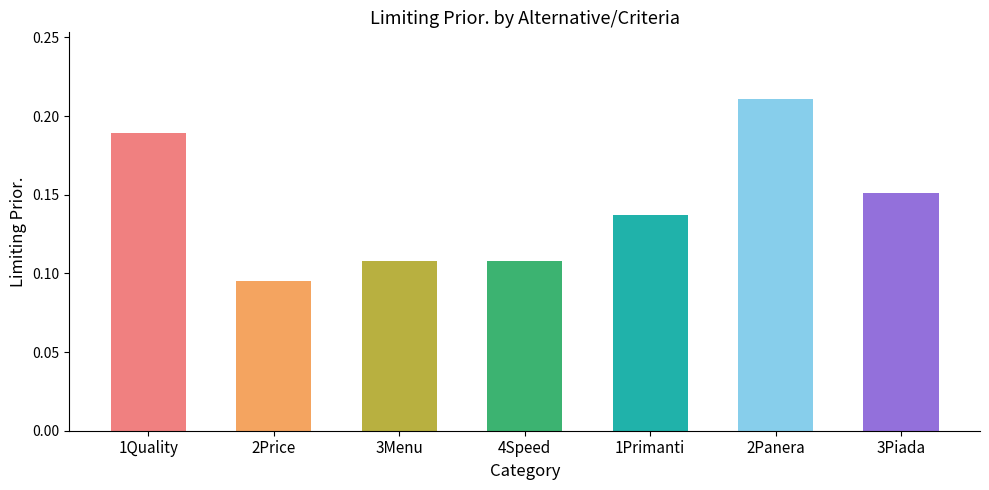

The value at 2Panera is 0.4. True or false?

False